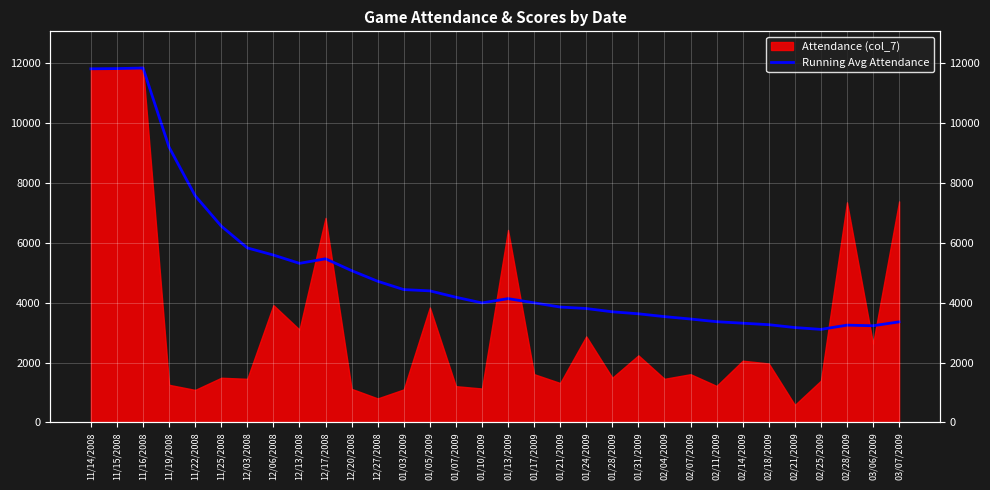

How many data points does each series have?

32